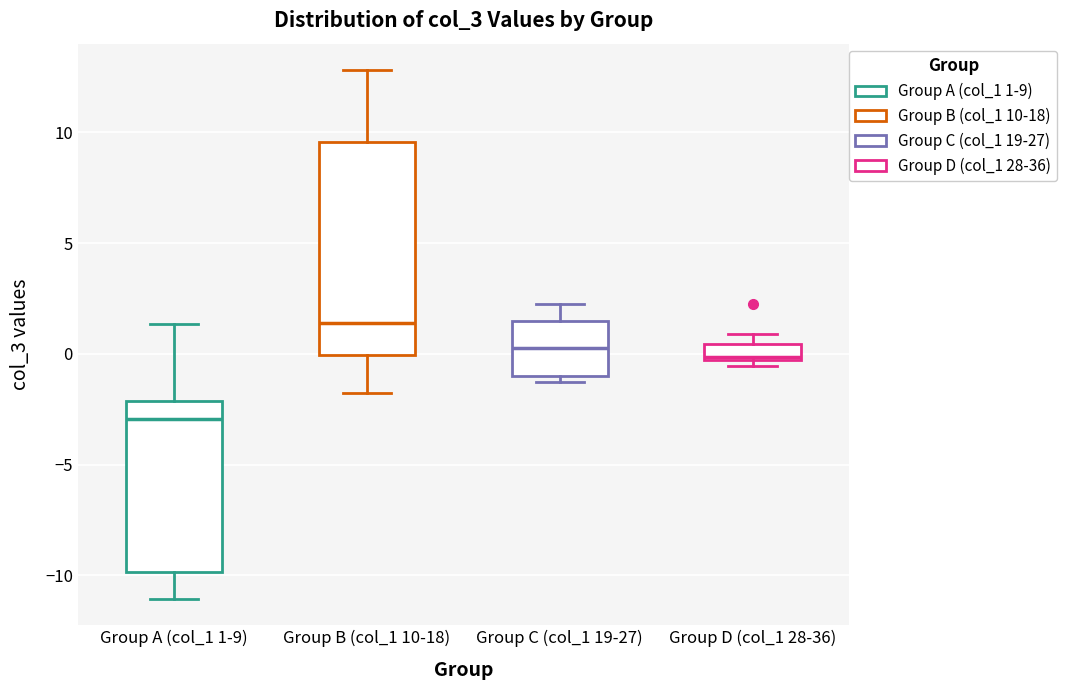

Which box's median line is the lowest?

Group A (col_1 1-9)